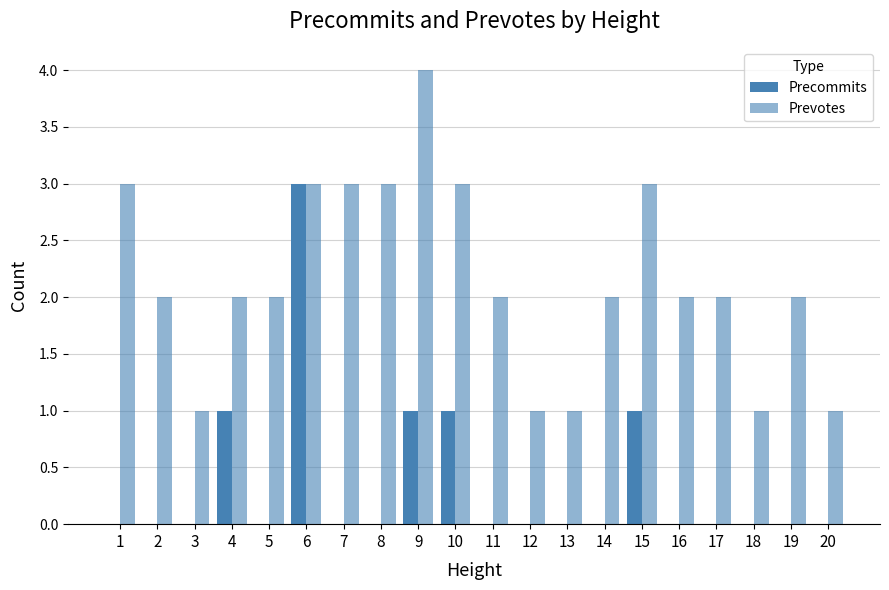

Reading right to left, list all the values displayed in this chart.

Precommits: 20=0	19=0	18=0	17=0	16=0	15=1	14=0	13=0	12=0	11=0	10=1	9=1	8=0	7=0	6=3	5=0	4=1	3=0	2=0	1=0
Prevotes: 20=1	19=2	18=1	17=2	16=2	15=3	14=2	13=1	12=1	11=2	10=3	9=4	8=3	7=3	6=3	5=2	4=2	3=1	2=2	1=3